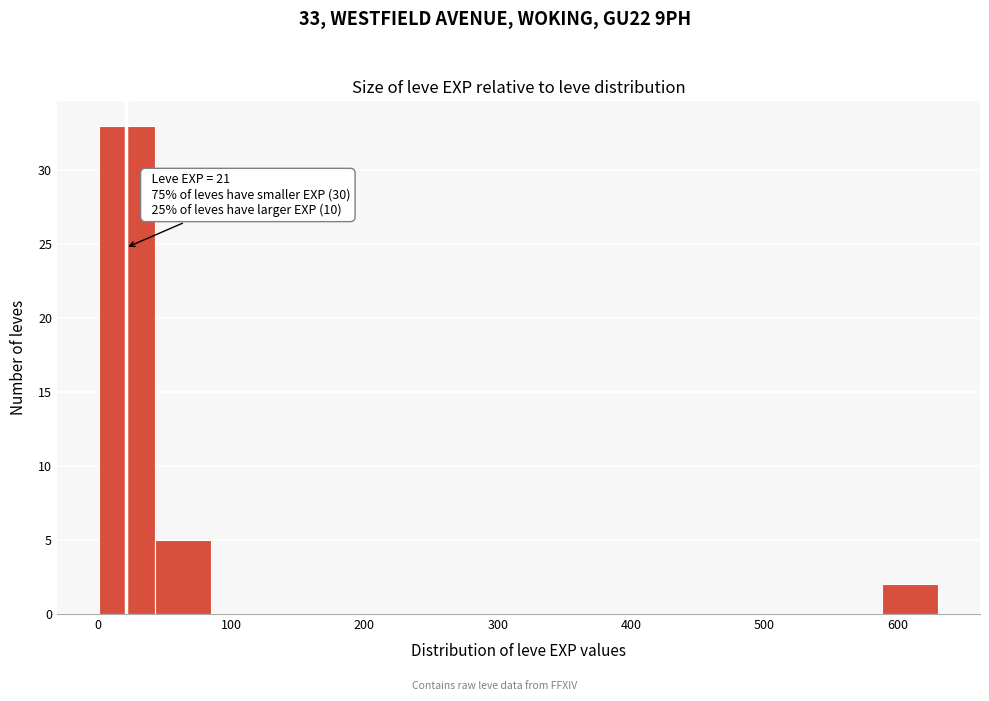

Which range on the x-axis has the tallest bar?

0 to 40